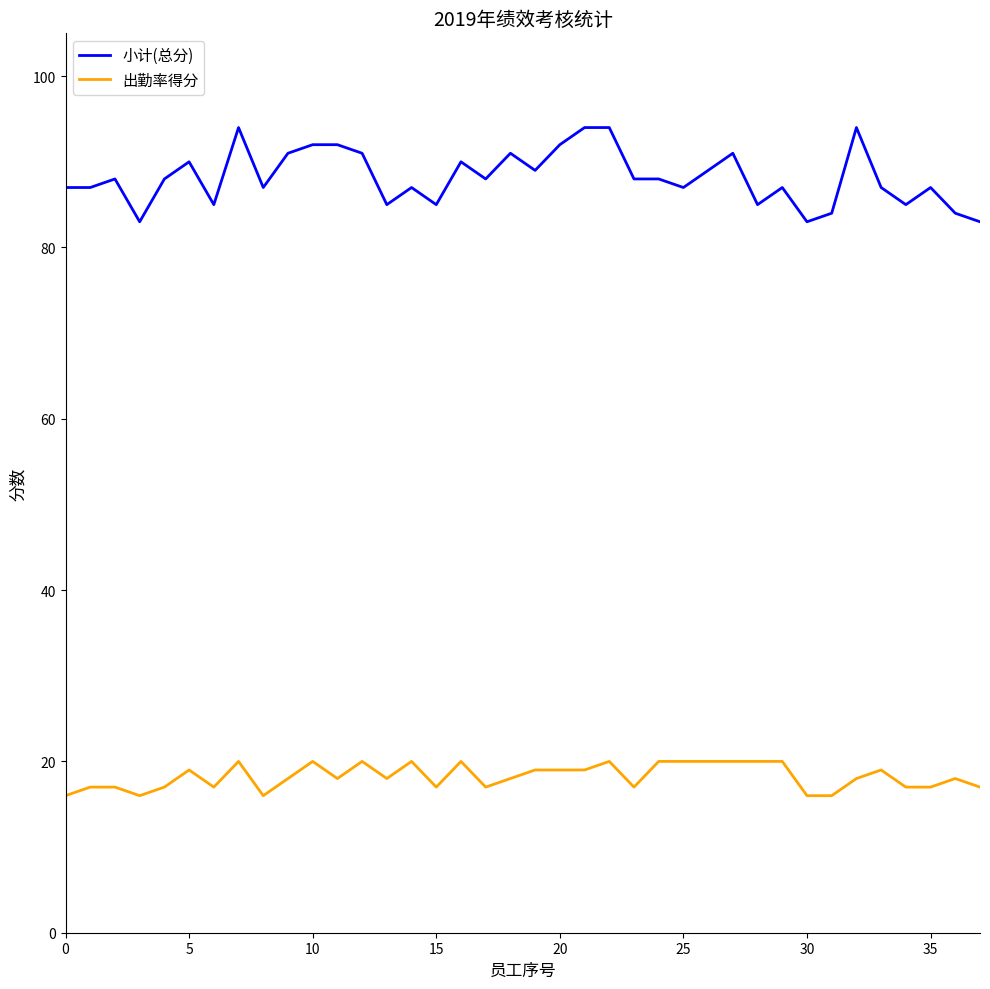

What is the difference between the maximum and minimum values in the 出勤率得分 series?

4